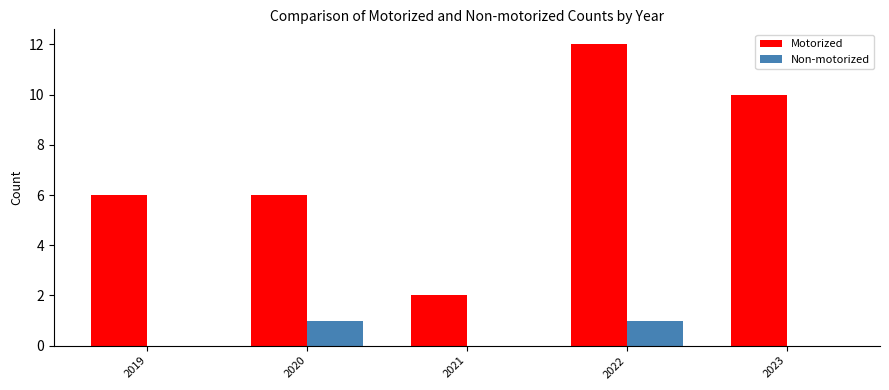

Is it true that Motorized equals 8 at 2020?

False